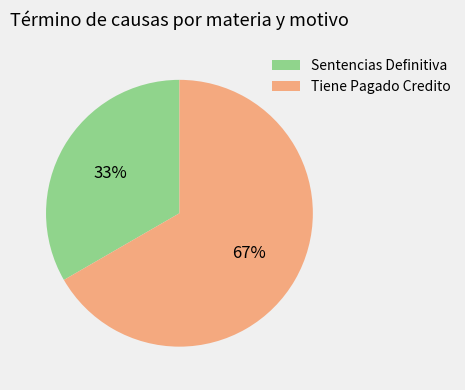

What percentage is the Sentencias Definitiva slice, to the nearest percent?

33%